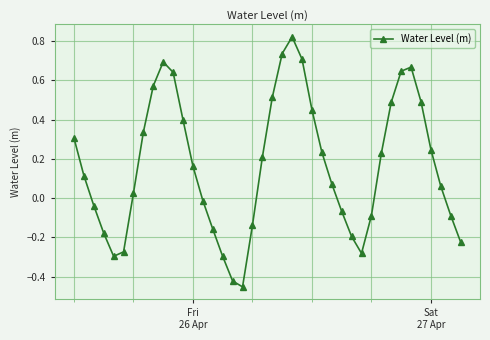

What is the sum of all values?

6.6